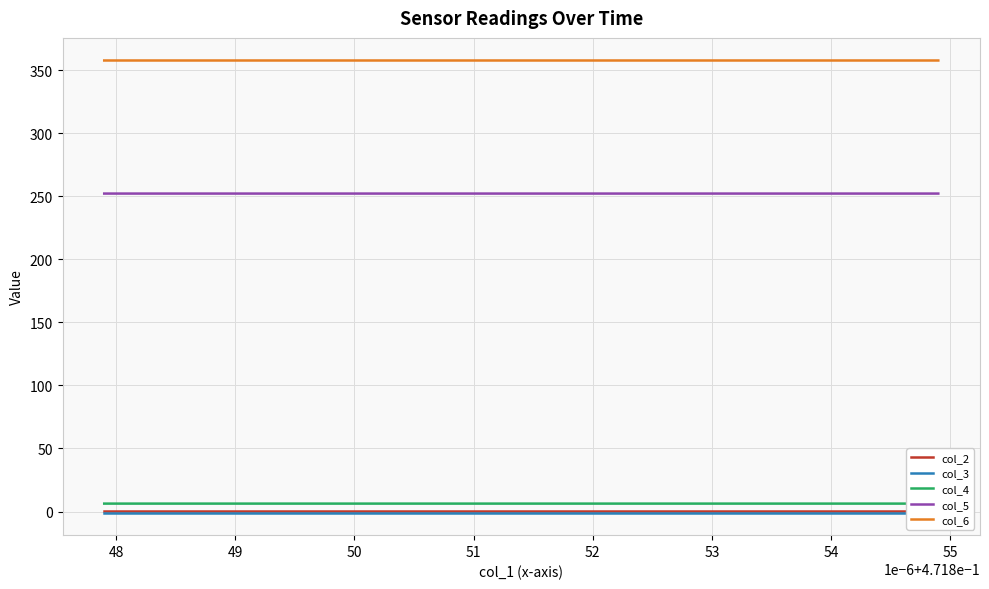

At which label is col_6 closest to 357?

49